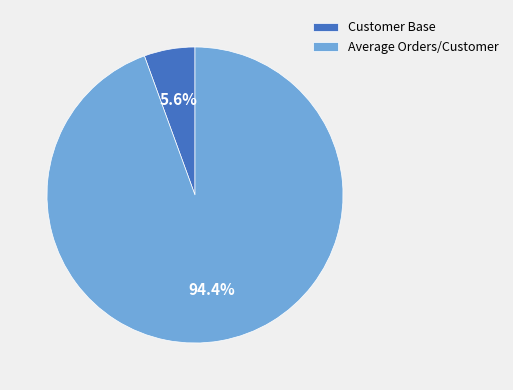

Is it true that Customer Base is 1% of the pie?

False